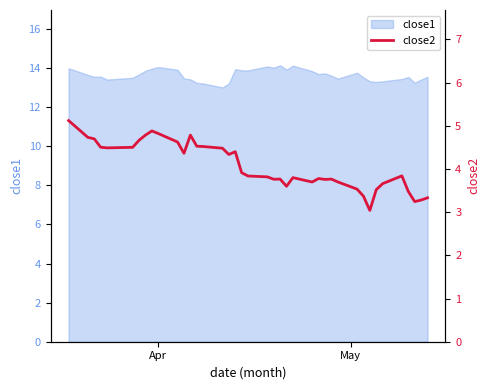

What is the lowest value of the close1 series?

13.0